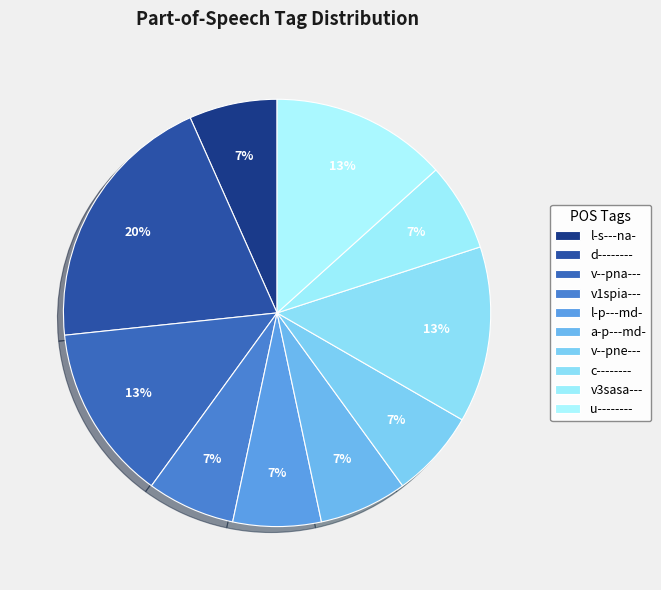

What is the change in value from d-------- to v--pne---?

-2